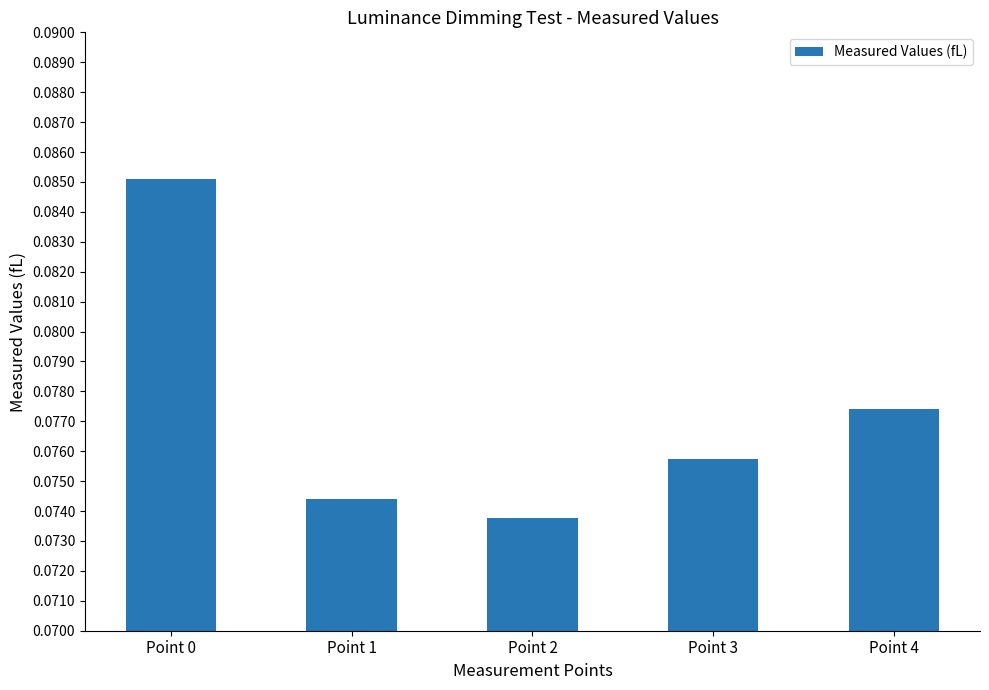

Which label corresponds to the smallest value in the chart?

Point 2